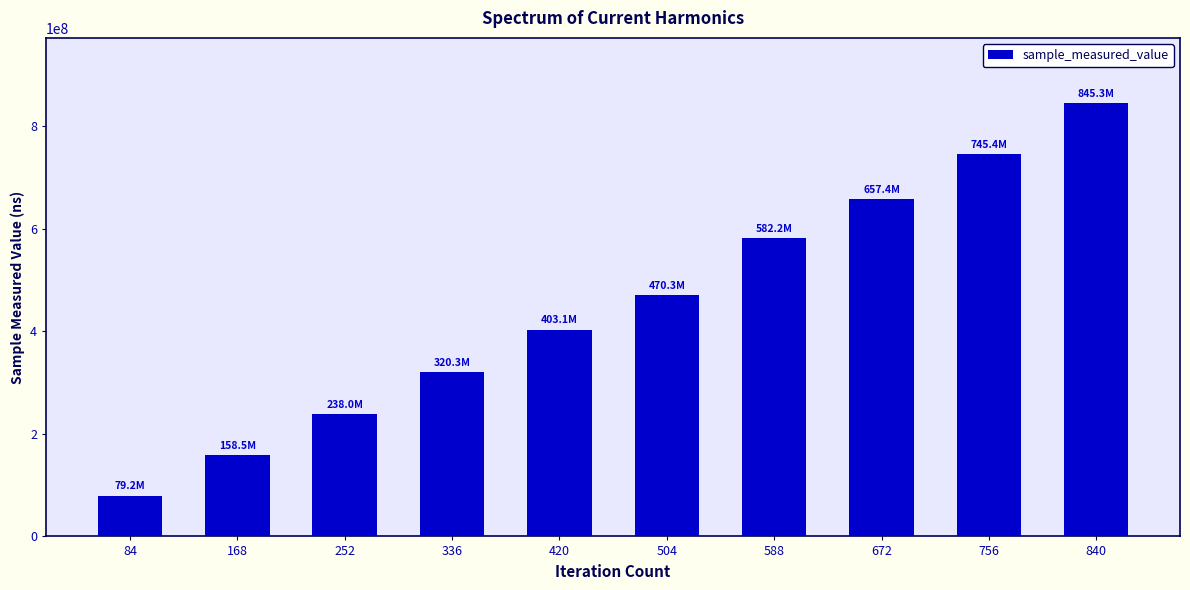

The chart shows a value of 320348739 at 336. True or false?

True